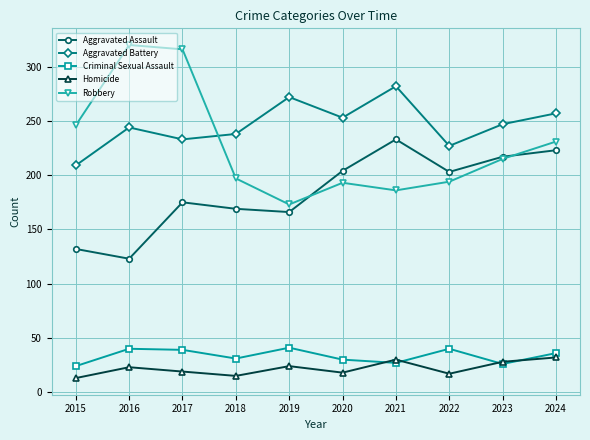

How many times do Aggravated Assault and Robbery cross each other?

2